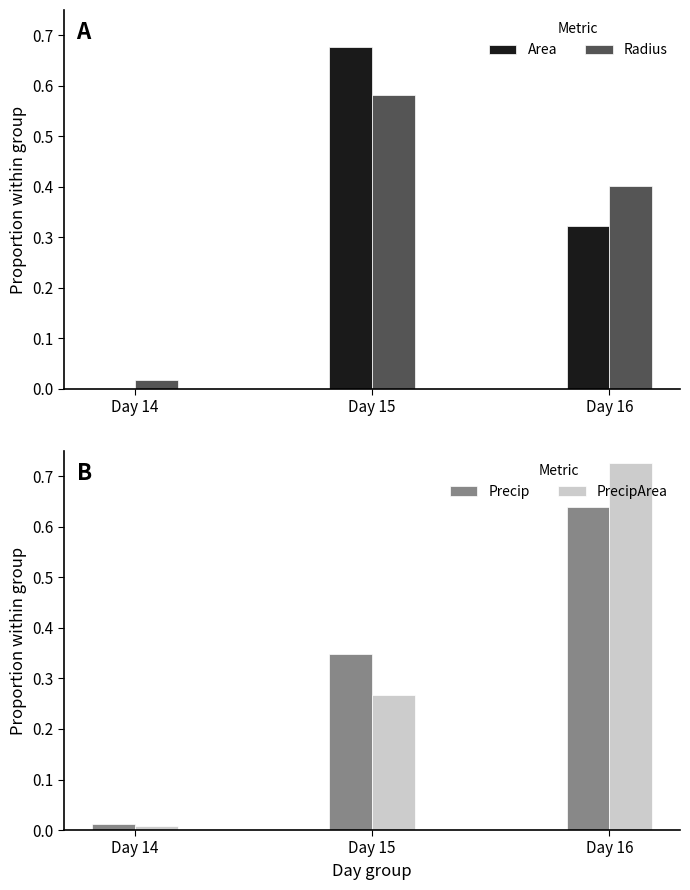

At Day 14, list the series in order from largest to smallest.

Radius, Precip, PrecipArea, Area